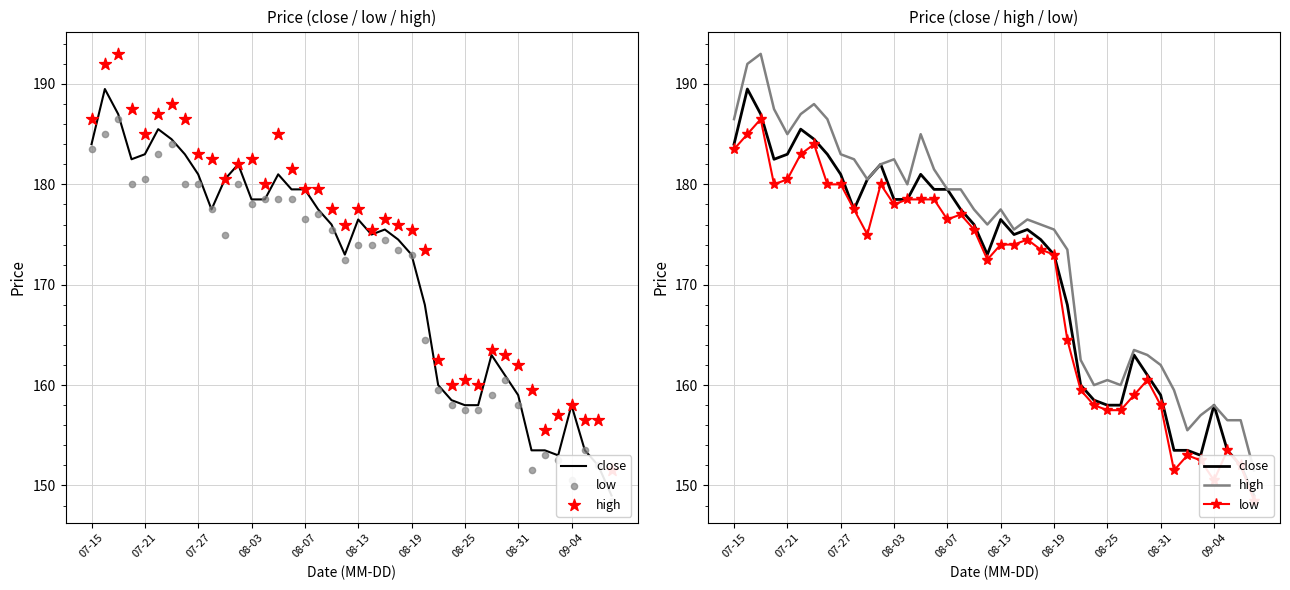

Which series has the largest total across all categories?

high